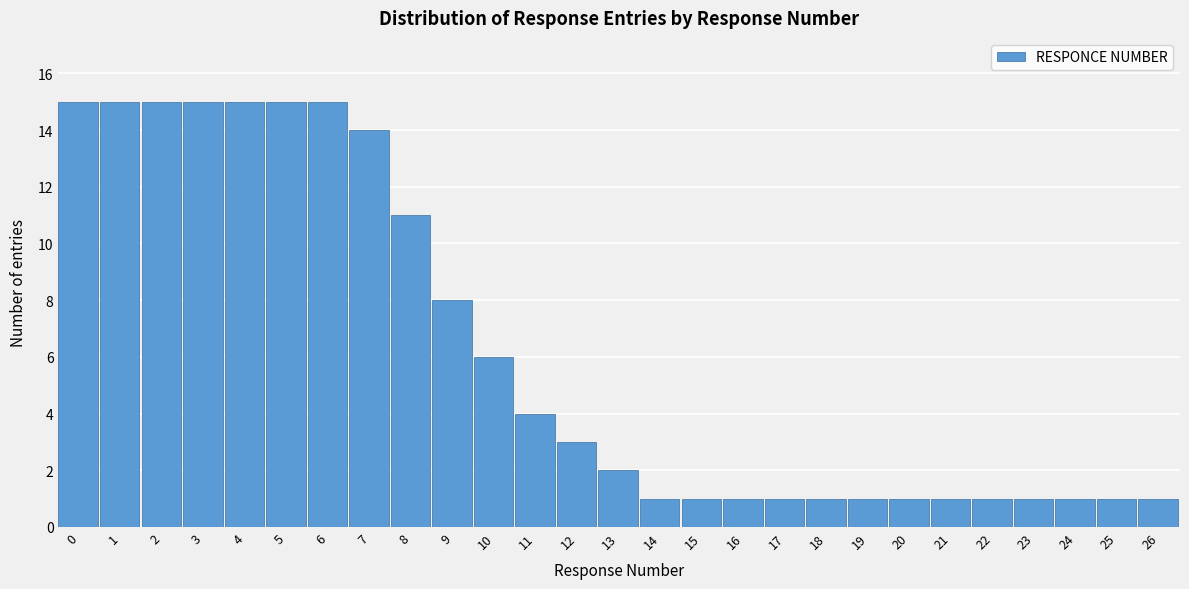

Reading left to right, transcribe all the data shown in this chart.

0=15	1=15	2=15	3=15	4=15	5=15	6=15	7=14	8=11	9=8	10=6	11=4	12=3	13=2	14=1	15=1	16=1	17=1	18=1	19=1	20=1	21=1	22=1	23=1	24=1	25=1	26=1